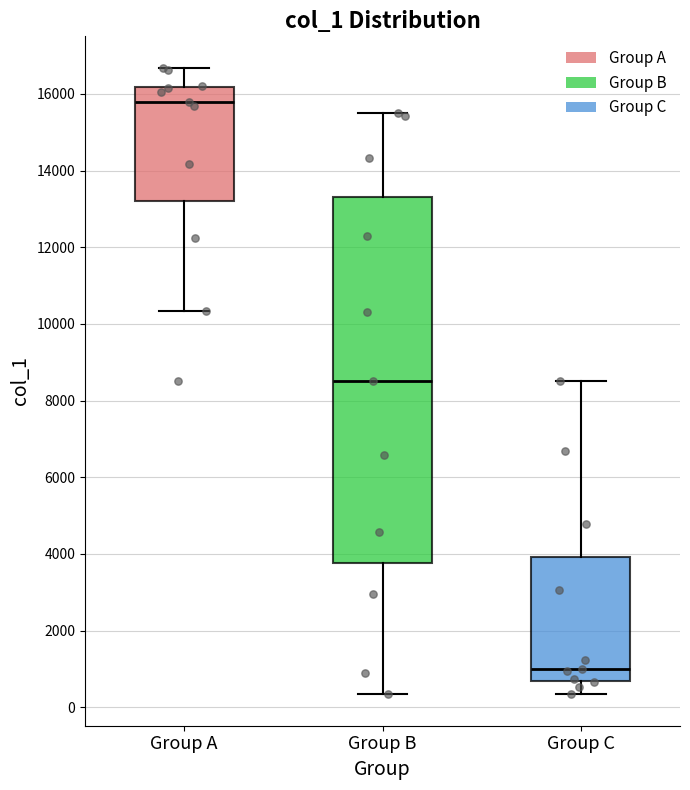

Which box's median line is the highest?

Group A